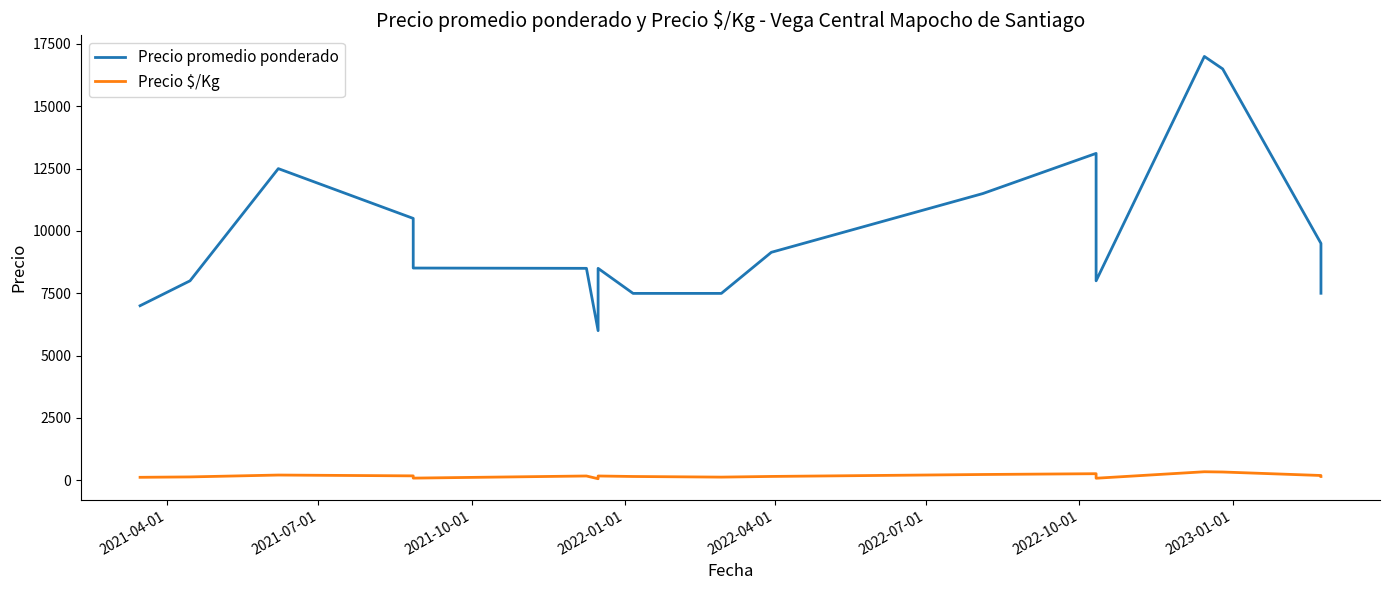

The Precio $/Kg series shows 20 at 15. True or false?

False